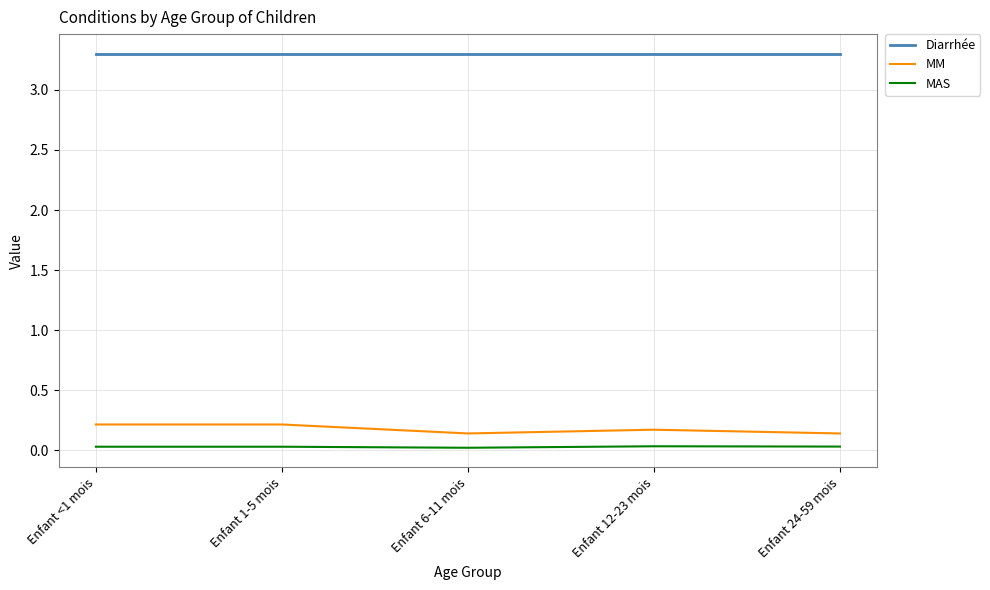

True or false: MAS and MM intersect in this chart.

False